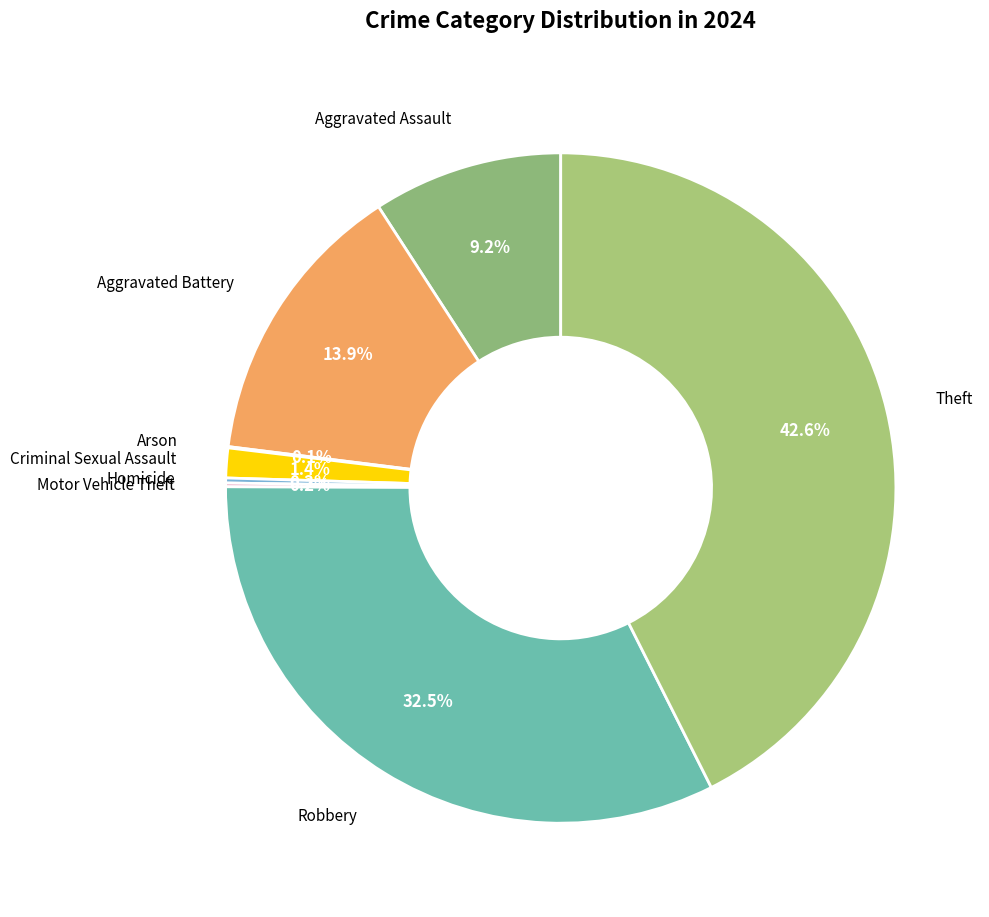

How many segments does this pie chart have?

8